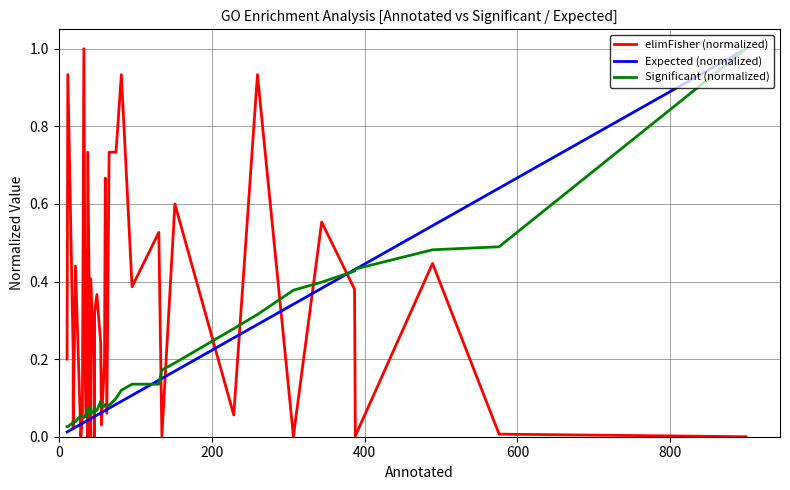

How many interior local valleys does the Significant (normalized) series have?

6